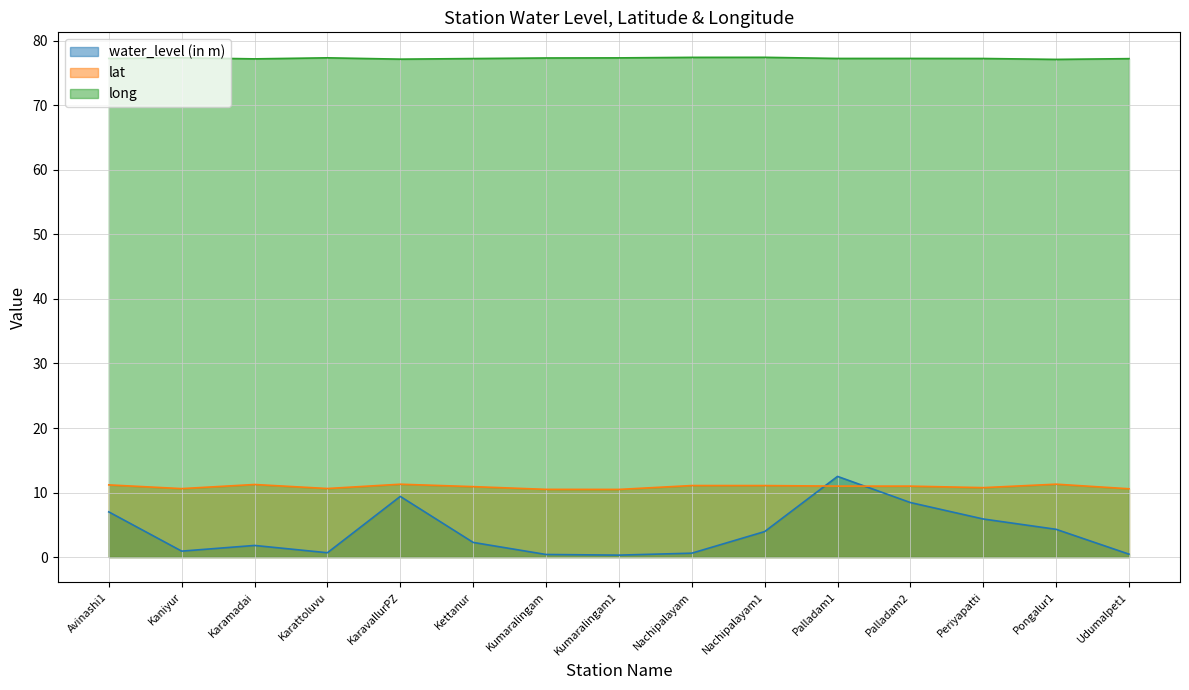

At which category does water_level (in m) reach its first local valley?

Kaniyur